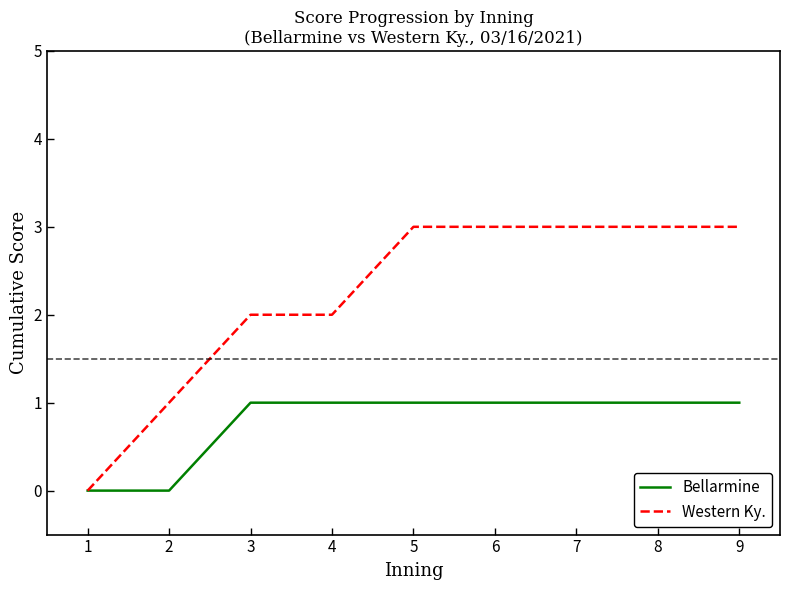

The Western Ky. series shows 1 at 3. True or false?

False